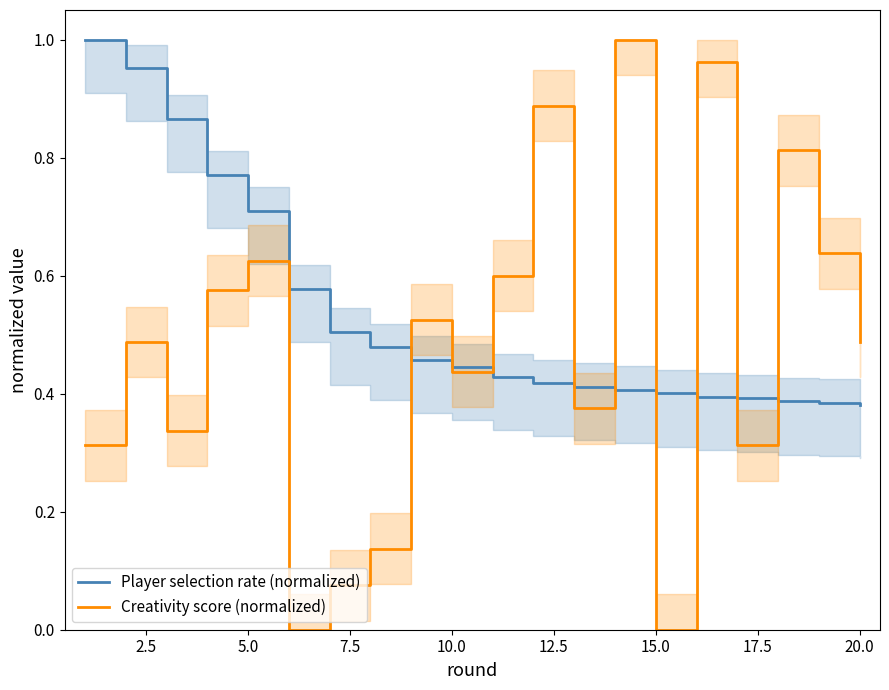

What is the average value of the Creativity score (normalized) series?

0.5